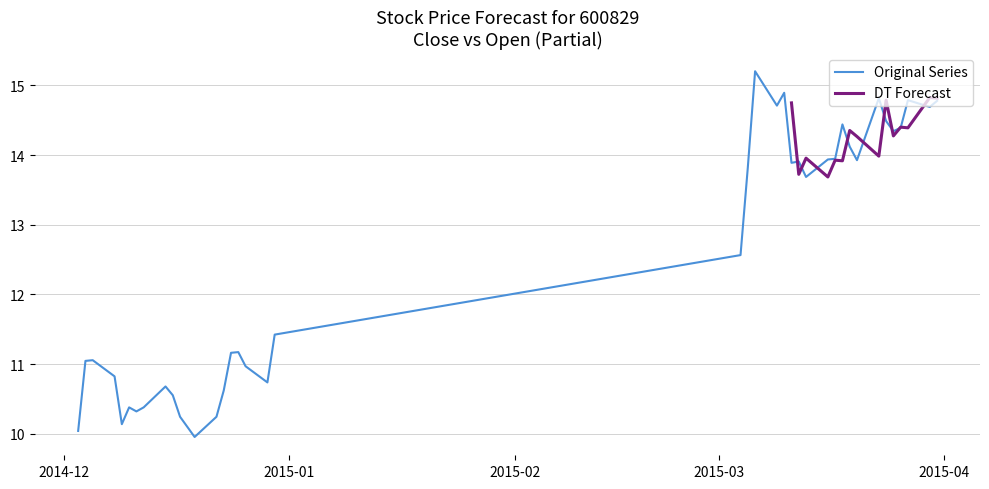

What is the change in value from 2014-12-11 to 2015-03-18?

+4.1